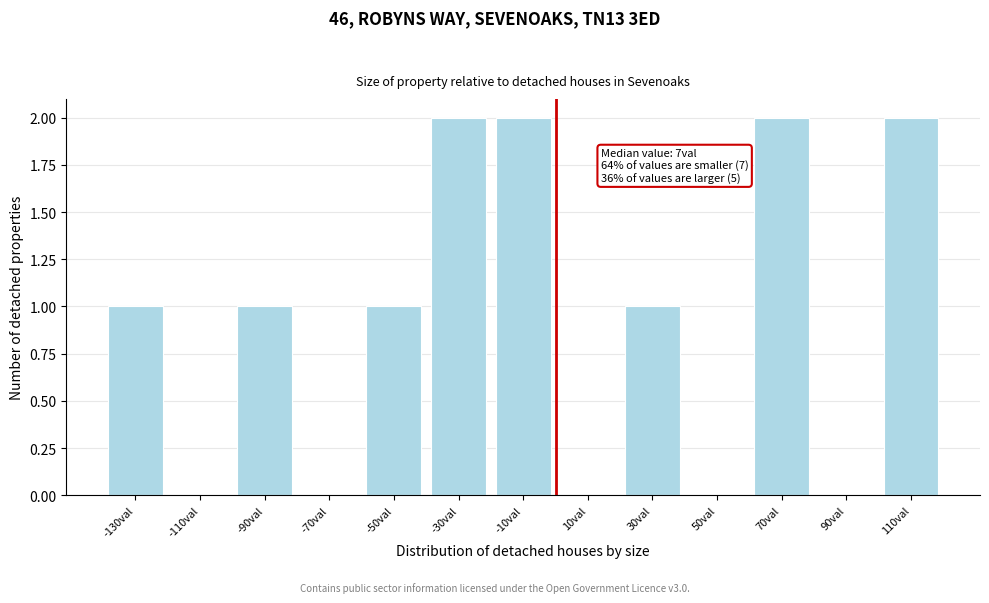

Reading left to right, what are all the values shown in this chart?

-130val=1	-110val=0	-90val=1	-70val=0	-50val=1	-30val=2	-10val=2	10val=0	30val=1	50val=0	70val=2	90val=0	110val=2